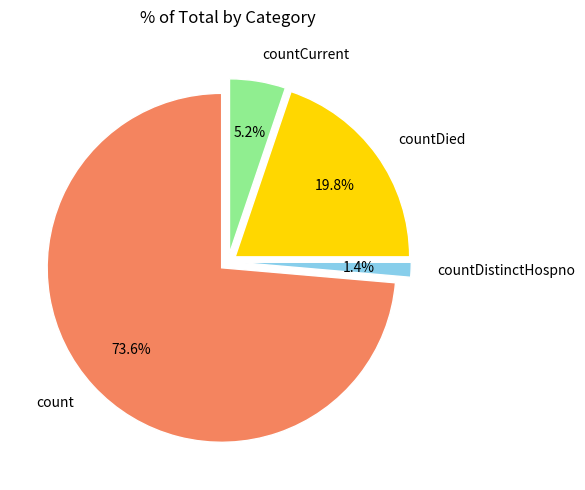

Rank the categories by value from lowest to highest.

countDistinctHospno, countCurrent, countDied, count